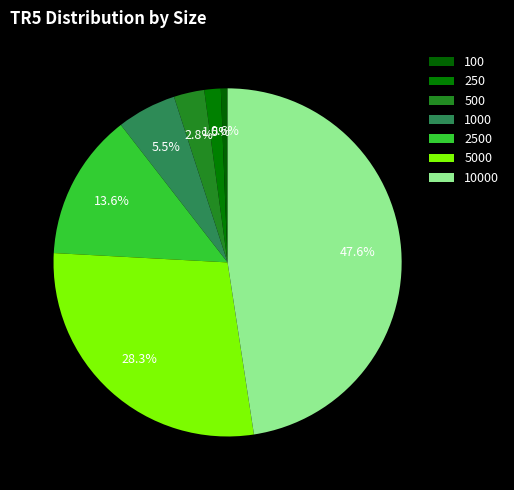

Which slice is the smallest?

100